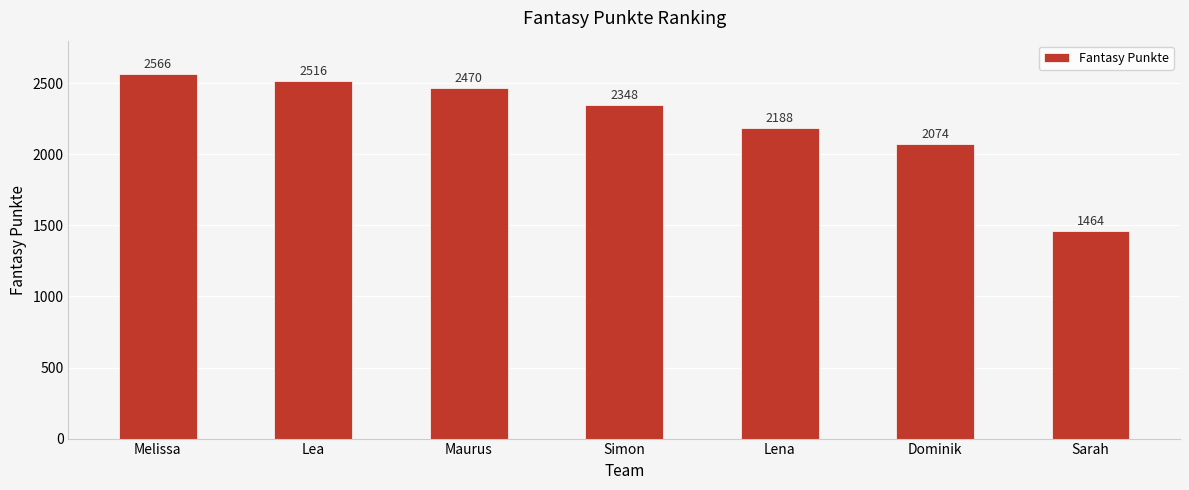

What is the label of the 6th bar from the left?

Dominik